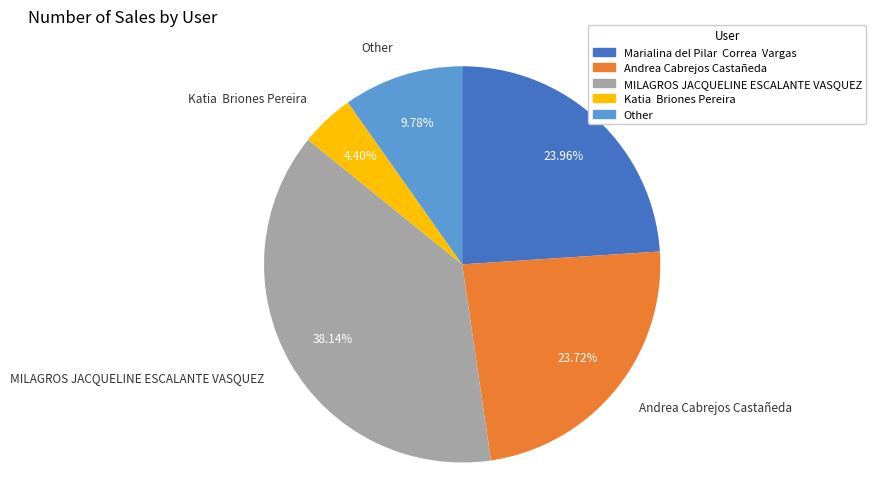

Is the sum of MILAGROS JACQUELINE ESCALANTE VASQUEZ and Other greater than half?

No